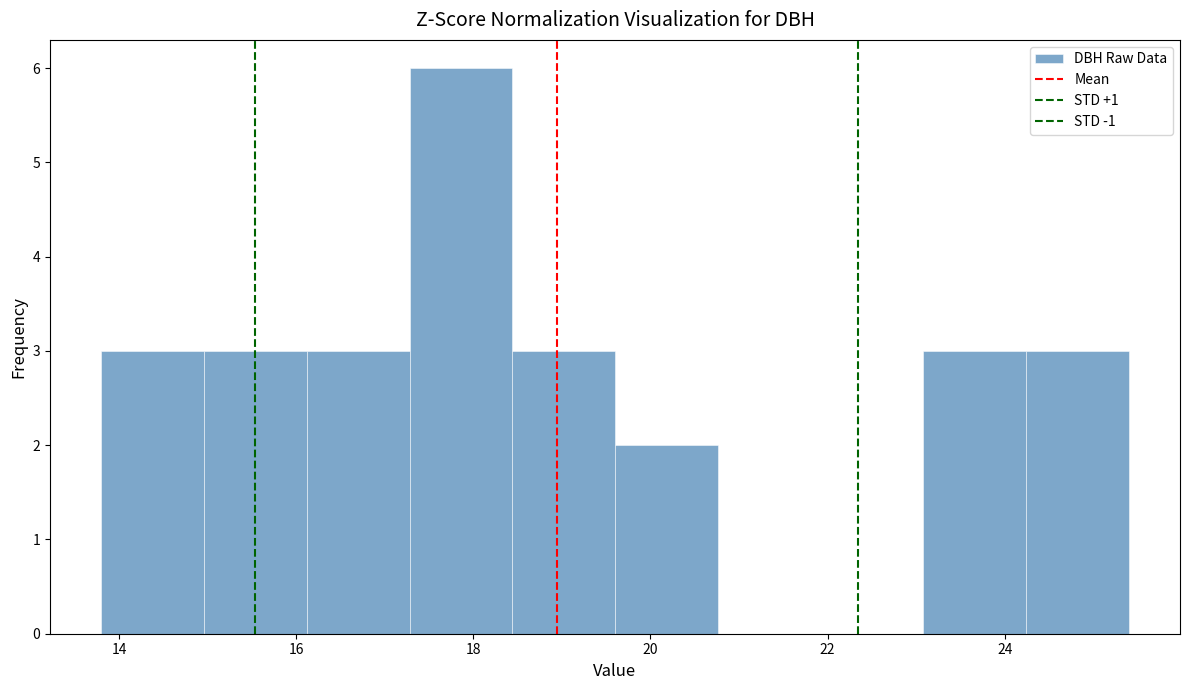

Reading left to right, transcribe this chart: for each bar, give the range it covers on the x-axis and its height. Neither the bar edges nor the heights are printed on the chart, so give them approximately, as read against the axes.

13.80 to 14.96: 3
14.96 to 16.12: 3
16.12 to 17.28: 3
17.28 to 18.44: 6
18.44 to 19.60: 3
19.60 to 20.76: 2
20.76 to 21.92: 0
21.92 to 23.08: 0
23.08 to 24.24: 3
24.24 to 25.40: 3